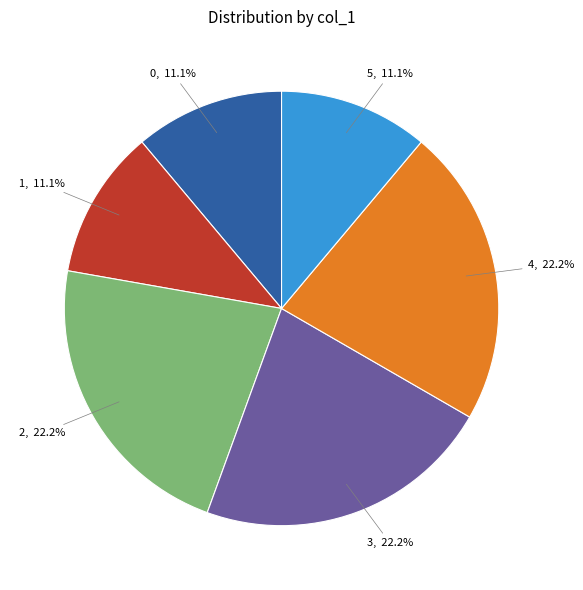

To the nearest percent, what is the combined percentage of 0 and 1?

22%